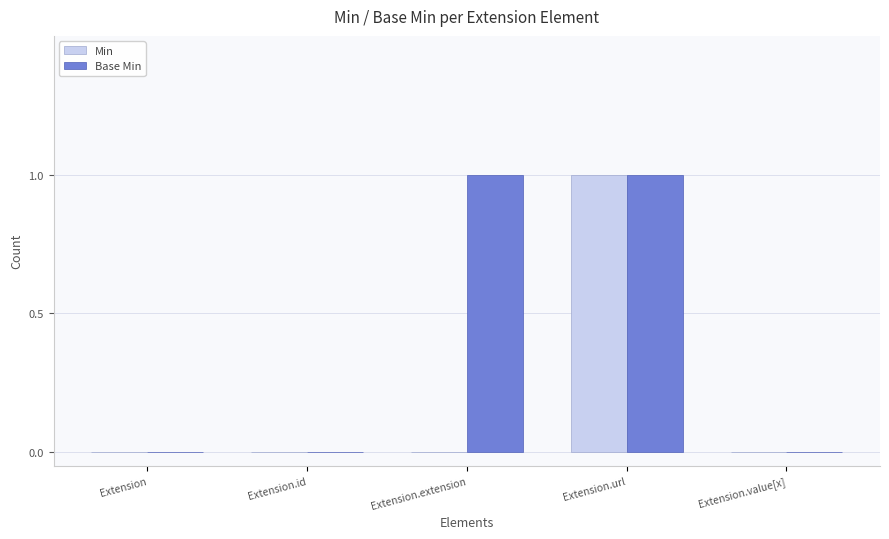

At which category is the sum across all series the highest?

Extension.url